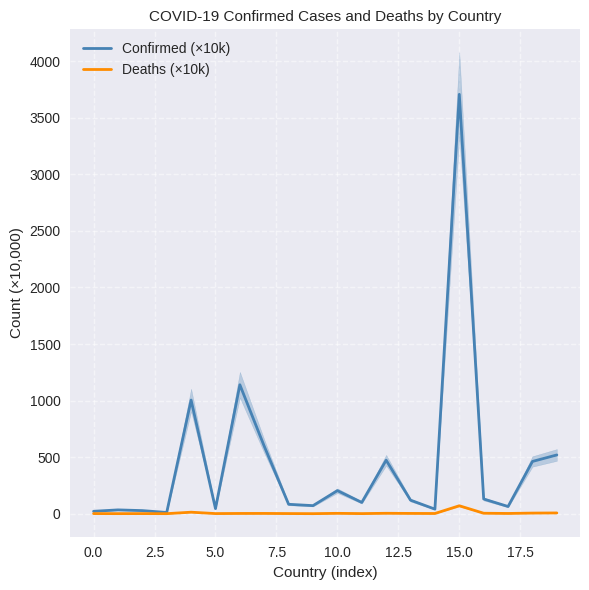

At 12.5, list the series in order from largest to smallest.

Confirmed (×10k), Deaths (×10k)